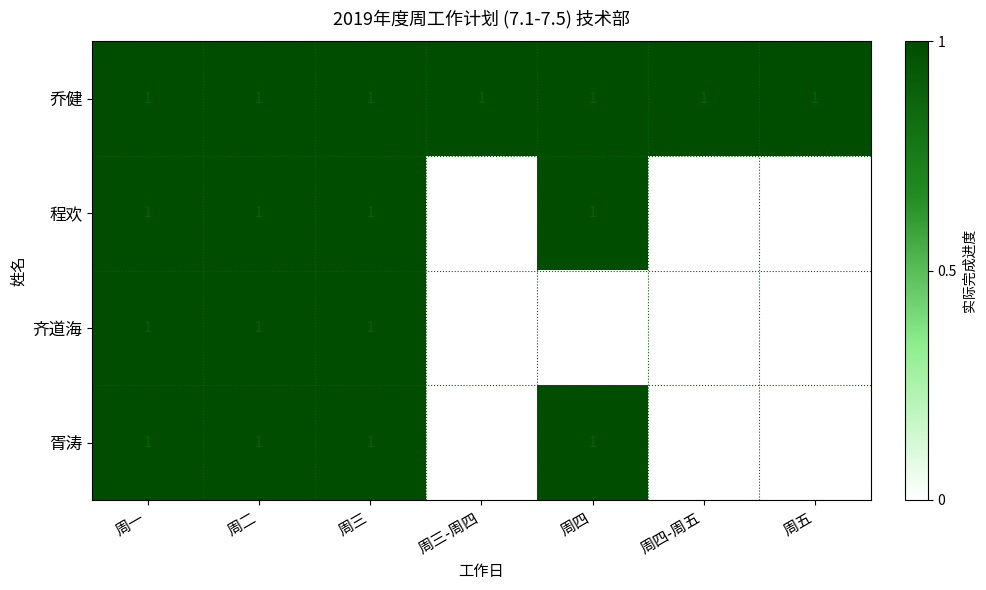

True or false: 齐道海 has a value of 1 at 周二.

True